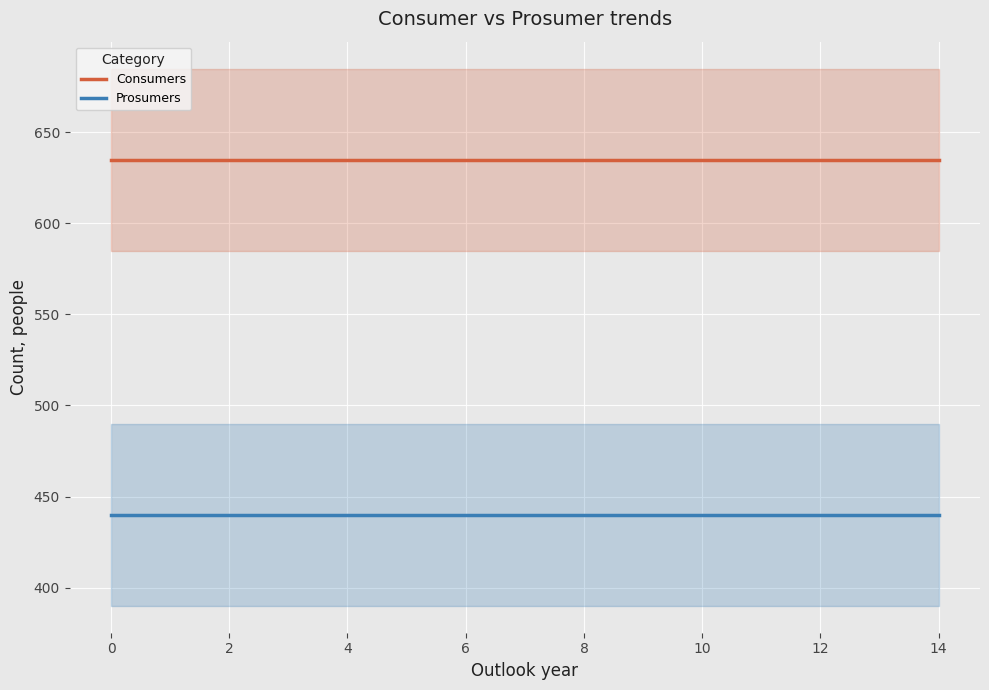

True or false: Prosumers and Consumers intersect in this chart.

False